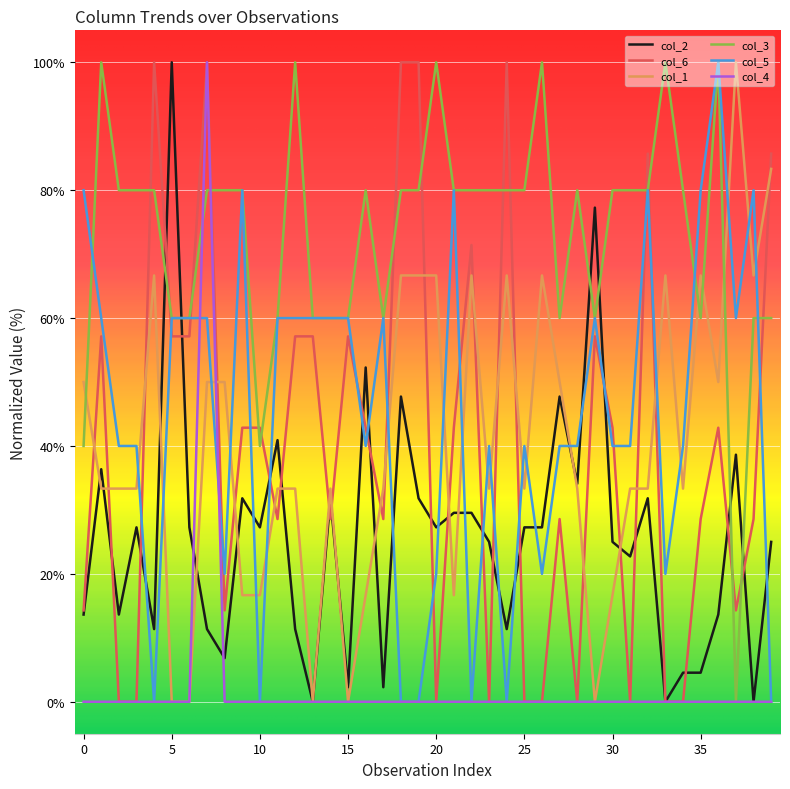

Reading right to left, what are all the values shown in this chart?

col_2: 25.0	0.0	38.6	13.6	4.5	4.5	0.0	31.8	22.7	25.0	77.3	34.1	47.7	27.3	27.3	11.4	25.0	29.5	29.5	27.3	31.8	47.7	2.3	52.3	2.3	31.8	0.0	11.4	40.9	27.3	31.8	6.8	11.4	27.3	100.0	11.4	27.3	13.6	36.4	13.6
col_6: 85.7	28.6	14.3	42.9	28.6	0.0	0.0	85.7	0.0	42.9	57.1	0.0	28.6	0.0	0.0	100.0	0.0	71.4	42.9	0.0	100.0	100.0	28.6	42.9	57.1	28.6	57.1	57.1	28.6	42.9	42.9	14.3	100.0	57.1	57.1	100.0	0.0	0.0	57.1	14.3
col_1: 83.3	66.7	100.0	50.0	66.7	33.3	66.7	33.3	33.3	16.7	0.0	33.3	50.0	66.7	33.3	66.7	33.3	66.7	16.7	66.7	66.7	66.7	33.3	16.7	0.0	33.3	0.0	33.3	33.3	16.7	16.7	50.0	50.0	0.0	0.0	66.7	33.3	33.3	33.3	50.0
col_3: 60.0	60.0	0.0	100.0	60.0	80.0	100.0	80.0	80.0	80.0	60.0	80.0	60.0	100.0	80.0	80.0	80.0	80.0	80.0	100.0	80.0	80.0	60.0	80.0	60.0	60.0	60.0	100.0	60.0	40.0	80.0	80.0	80.0	60.0	60.0	80.0	80.0	80.0	100.0	40.0
col_5: 0.0	80.0	60.0	100.0	80.0	40.0	20.0	80.0	40.0	40.0	60.0	40.0	40.0	20.0	40.0	0.0	40.0	0.0	80.0	20.0	0.0	0.0	60.0	40.0	60.0	60.0	60.0	60.0	60.0	0.0	80.0	20.0	60.0	60.0	60.0	0.0	40.0	40.0	60.0	80.0
col_4: 0.0	0.0	0.0	0.0	0.0	0.0	0.0	0.0	0.0	0.0	0.0	0.0	0.0	0.0	0.0	0.0	0.0	0.0	0.0	0.0	0.0	0.0	0.0	0.0	0.0	0.0	0.0	0.0	0.0	0.0	0.0	0.0	100.0	0.0	0.0	0.0	0.0	0.0	0.0	0.0